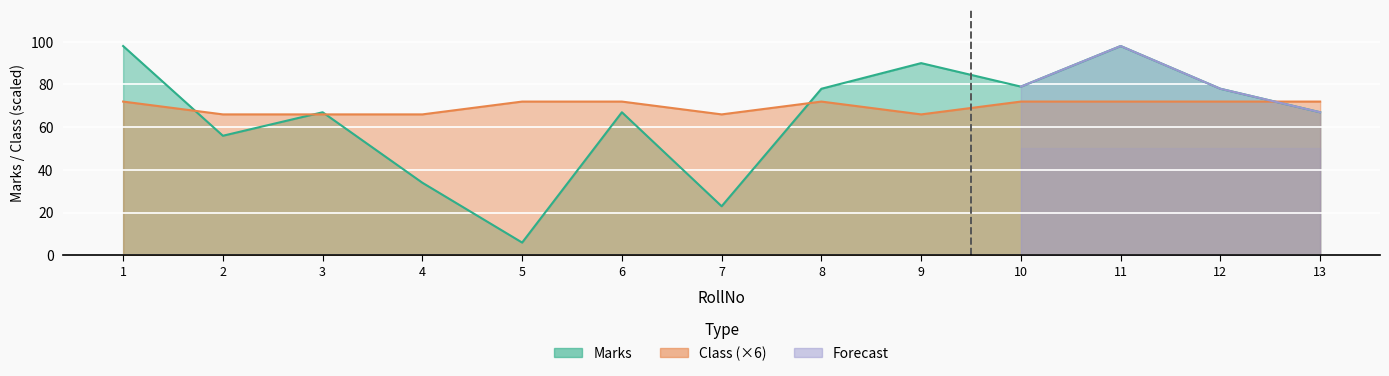

At which category does Marks reach its first local valley?

2